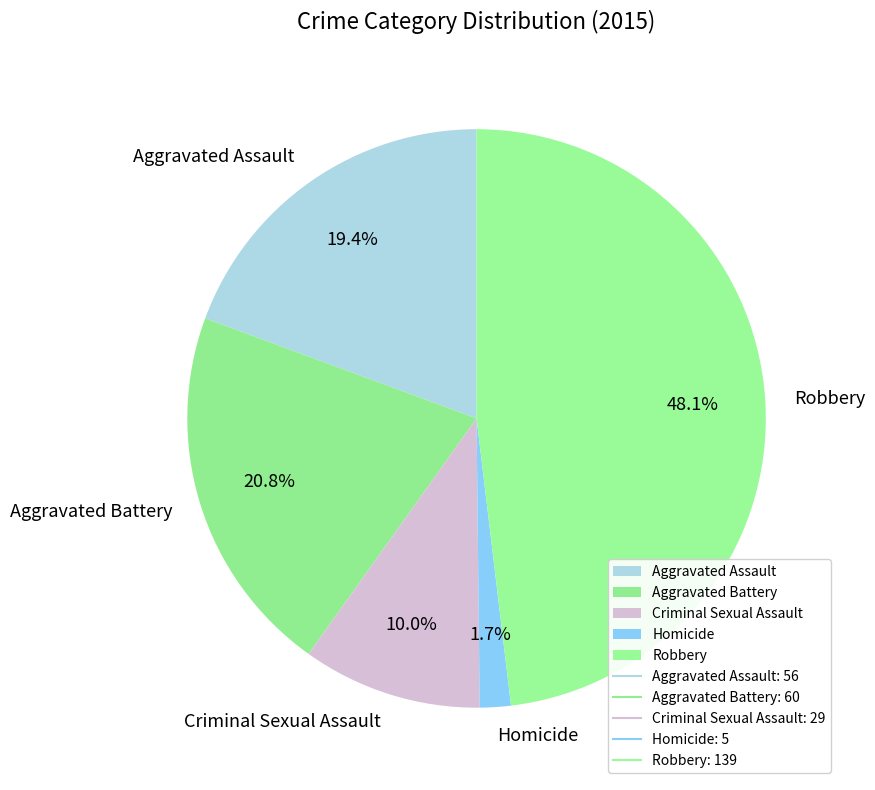

How many slices are in this pie chart?

5